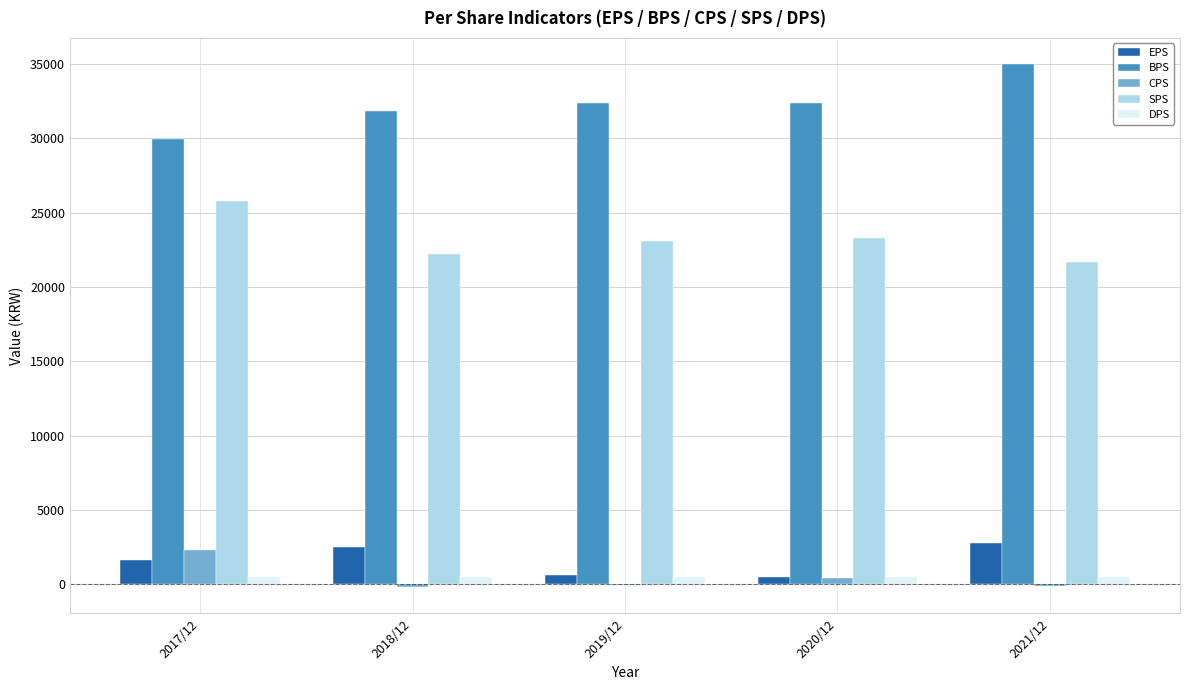

What is the spread (max minus min) of values at 2021/12?

35151